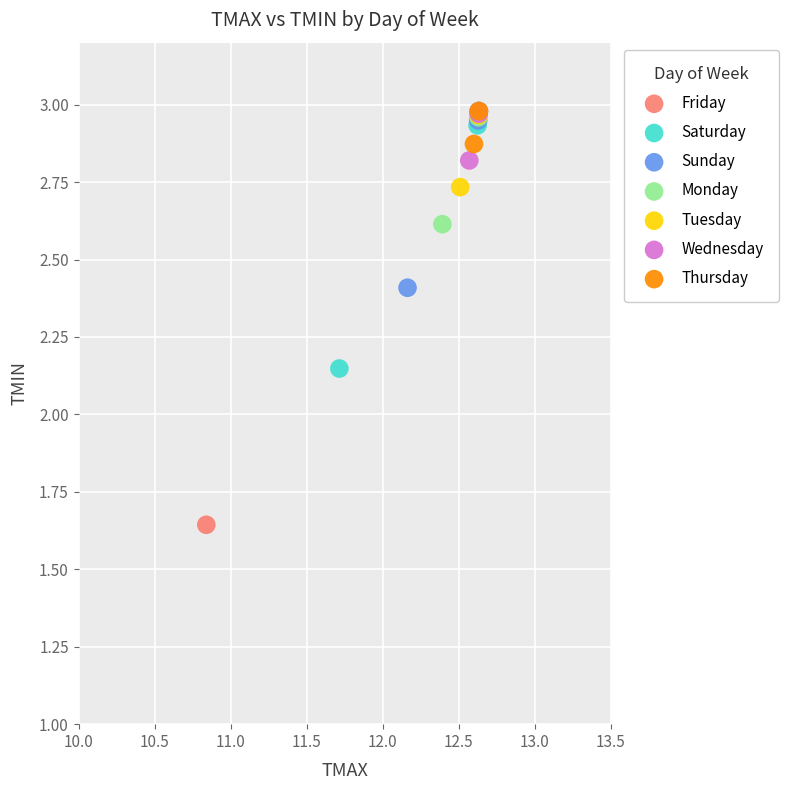

Which series has the largest Y range (max minus min)?

Friday